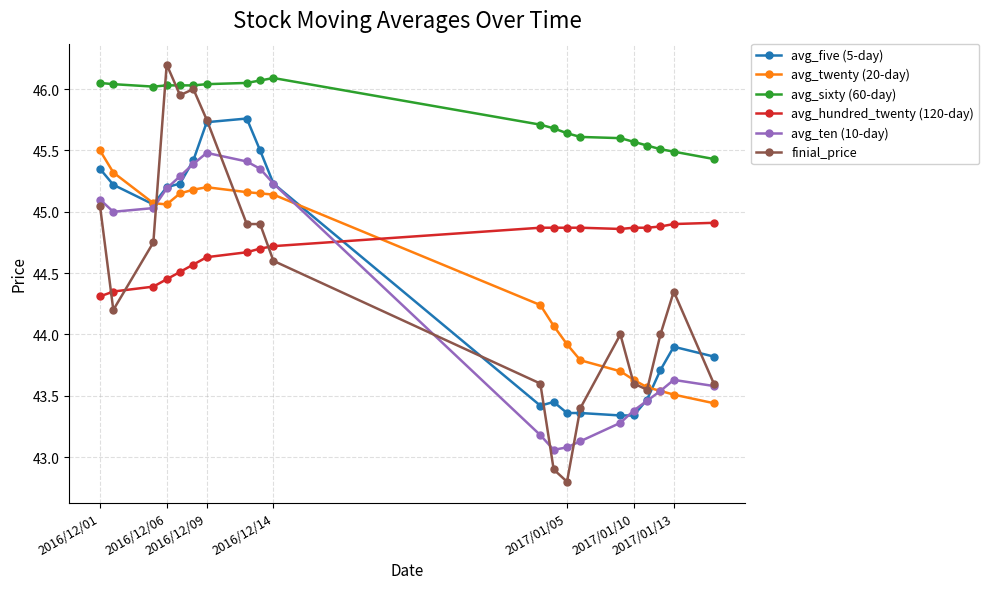

Does the chart display data point markers on the line(s)?

Yes